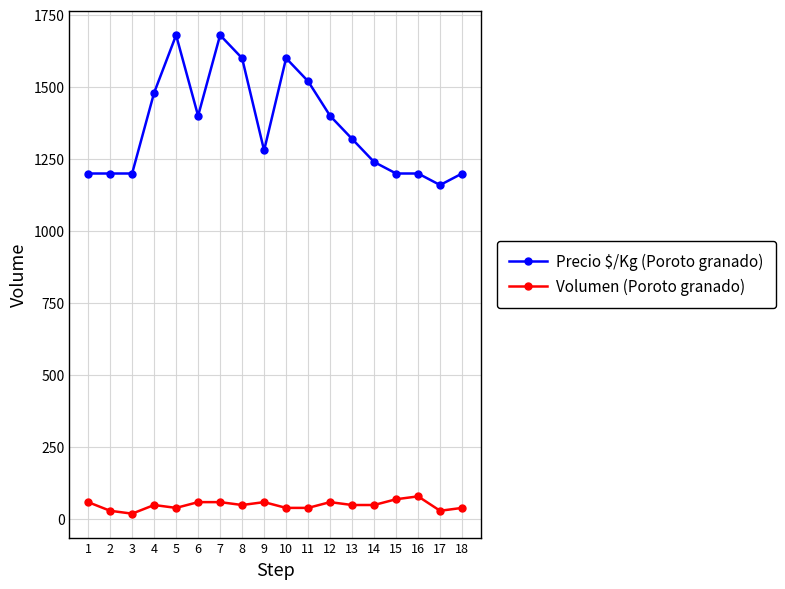

True or false: Volumen (Poroto granado) has more than 0 points higher than both neighbors.

True